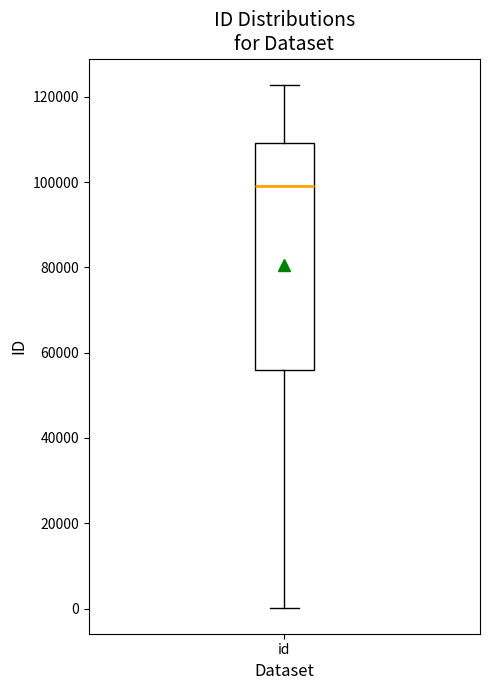

Read this box plot against the y-axis: the position of the median line, the range covered by the box, and the ends of both whiskers. The values are not printed on the chart, so give them approximately, as read against the axis.

median 98000, box 56000 to 110000, whiskers 0 to 122000